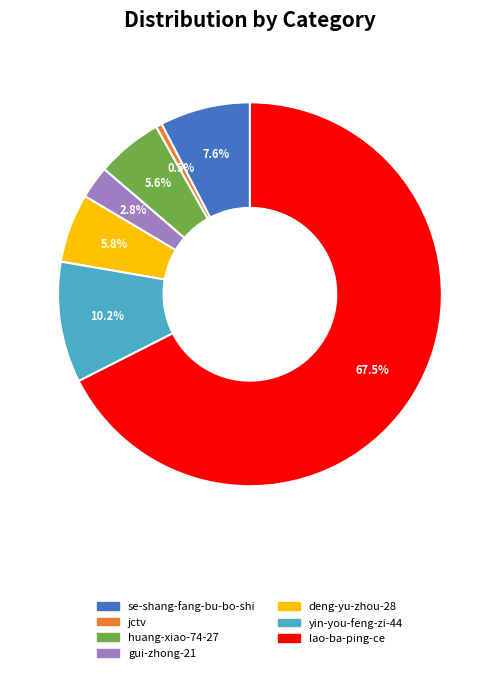

To the nearest percent, what is the difference between the largest and smallest slice percentages?

67%